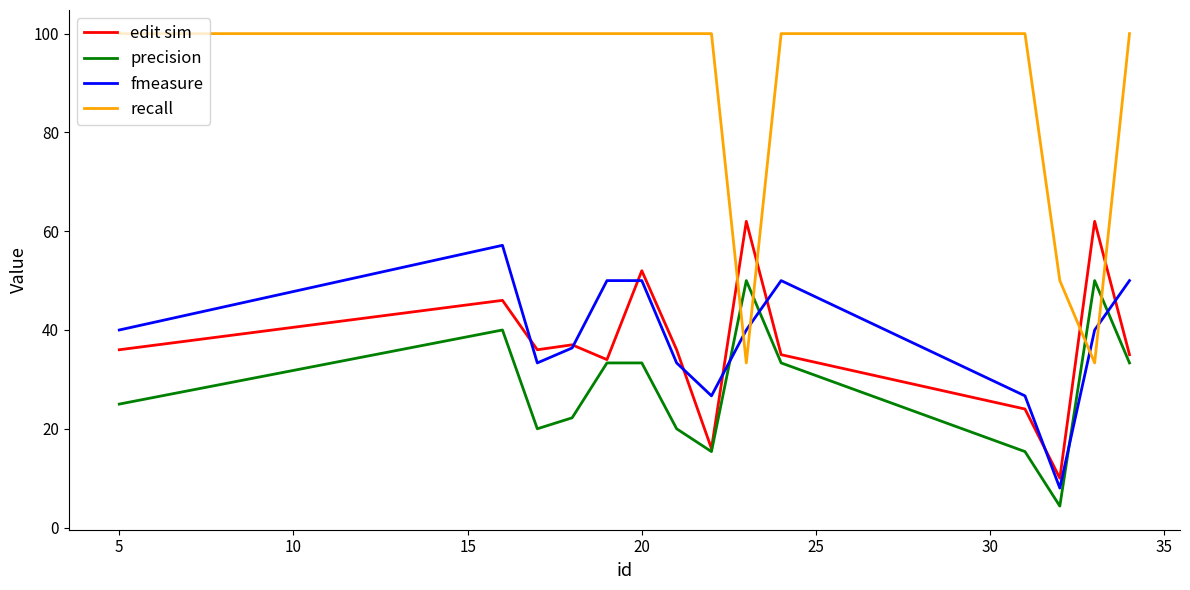

Reading left to right, transcribe all the data shown in this chart.

edit sim: 36.0	46.0	36.0	37.0	34.0	52.0	36.0	16.0	62.0	35.0	24.0	10.0	62.0	35.0
precision: 25.0	40.0	20.0	22.2	33.3	33.3	20.0	15.4	50.0	33.3	15.4	4.3	50.0	33.3
fmeasure: 40.0	57.1	33.3	36.4	50.0	50.0	33.3	26.7	40.0	50.0	26.7	8.0	40.0	50.0
recall: 100.0	100.0	100.0	100.0	100.0	100.0	100.0	100.0	33.3	100.0	100.0	50.0	33.3	100.0